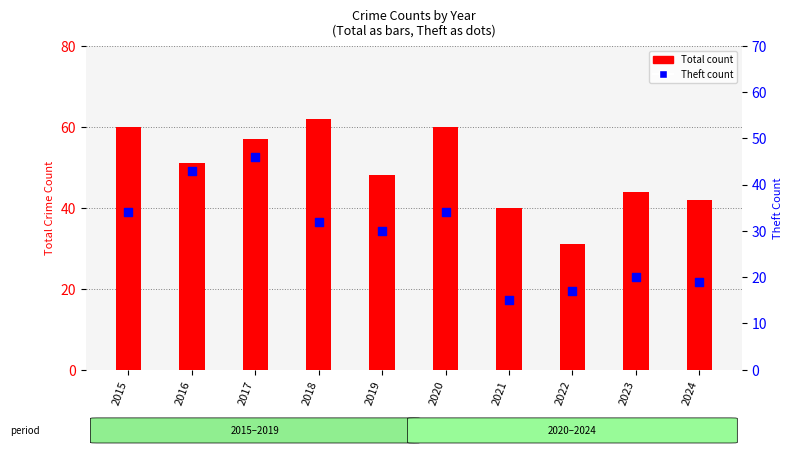

Which series has the largest total across all categories?

Total count